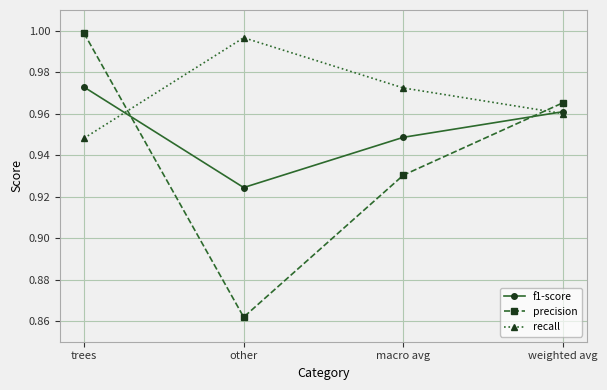

True or false: precision has a value of 1.4 at weighted avg.

False